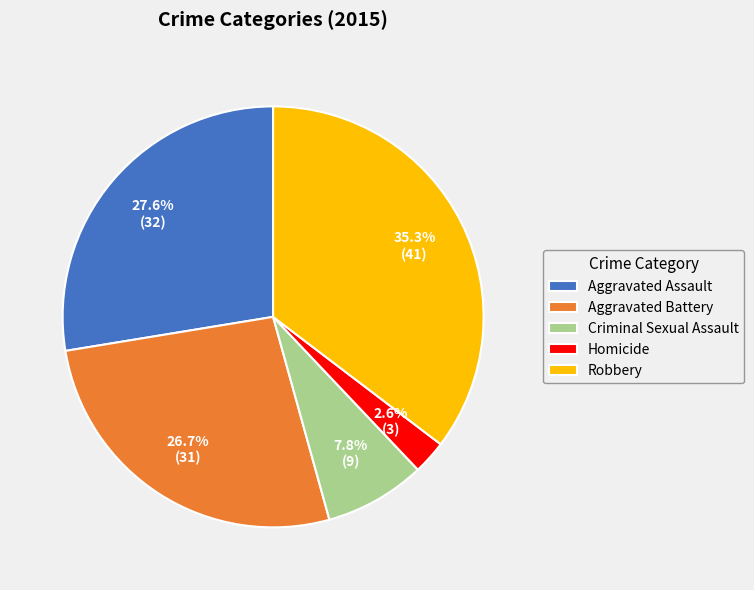

What percentage is NOT represented by Criminal Sexual Assault?

92.2%